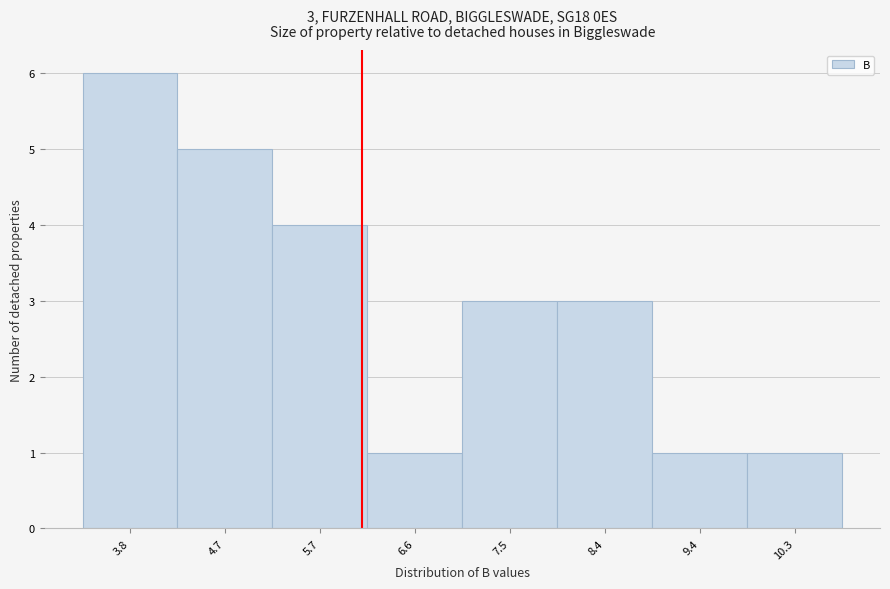

Reading left to right, transcribe all the data shown in this chart.

3.8=6	4.7=5	5.7=4	6.6=1	7.5=3	8.4=3	9.4=1	10.3=1